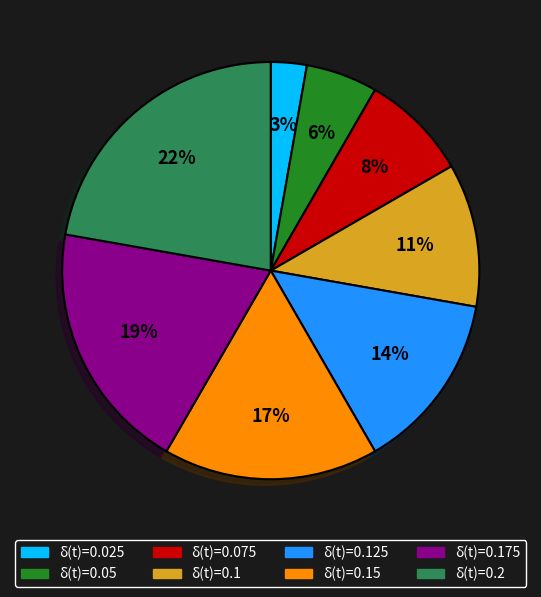

Between δ(t)=0.05 and δ(t)=0.025, which is larger?

δ(t)=0.05